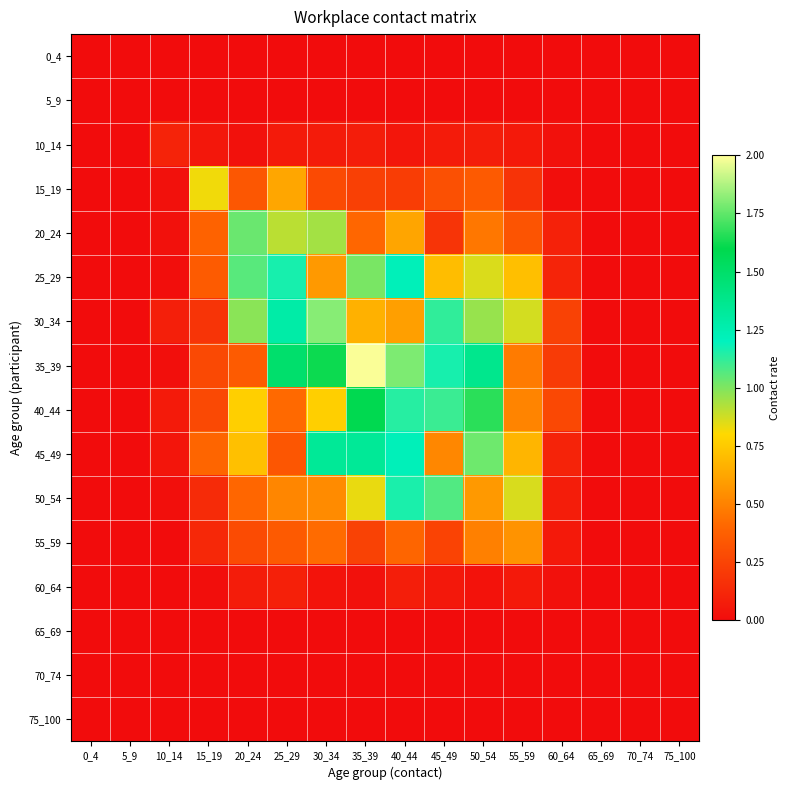

At 65_69, list the series in order from largest to smallest.

0_4, 5_9, 10_14, 15_19, 20_24, 25_29, 30_34, 35_39, 40_44, 45_49, 50_54, 55_59, 60_64, 65_69, 70_74, 75_100